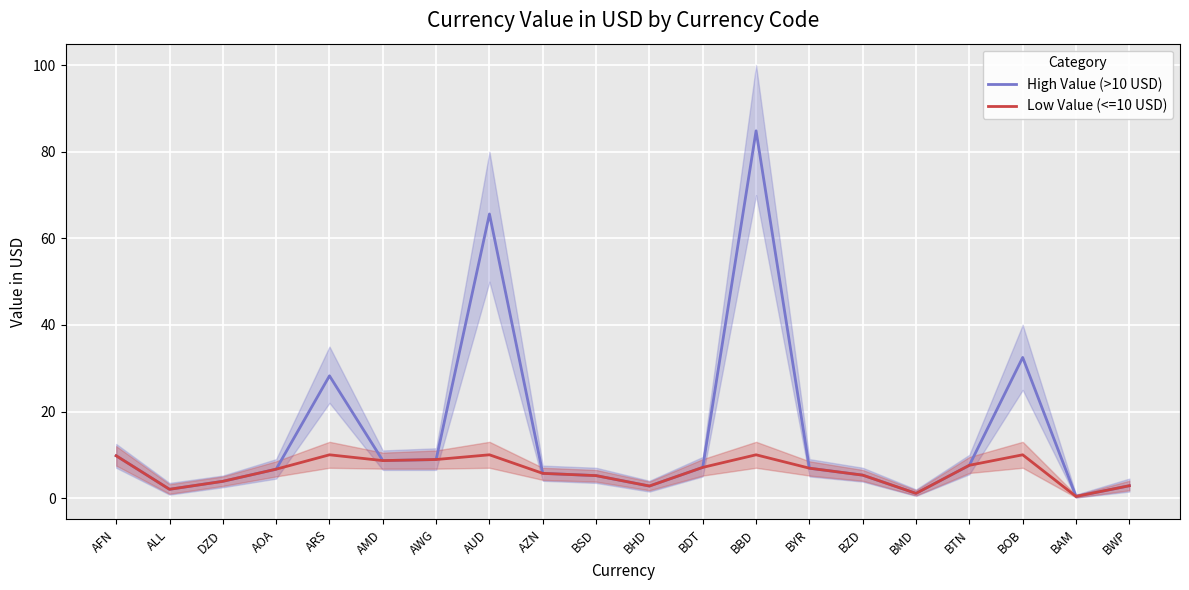

True or false: High Value (>10 USD) has a value of 22.1 at AUD.

False